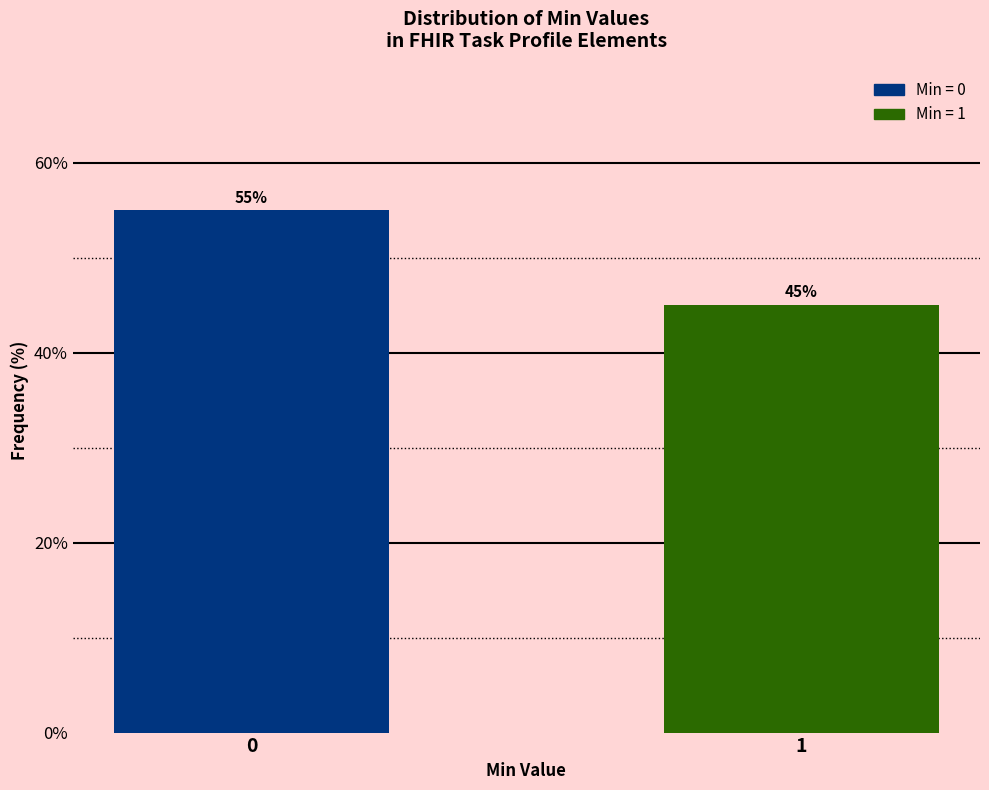

Reading left to right, transcribe all the data shown in this chart.

55.0	45.0